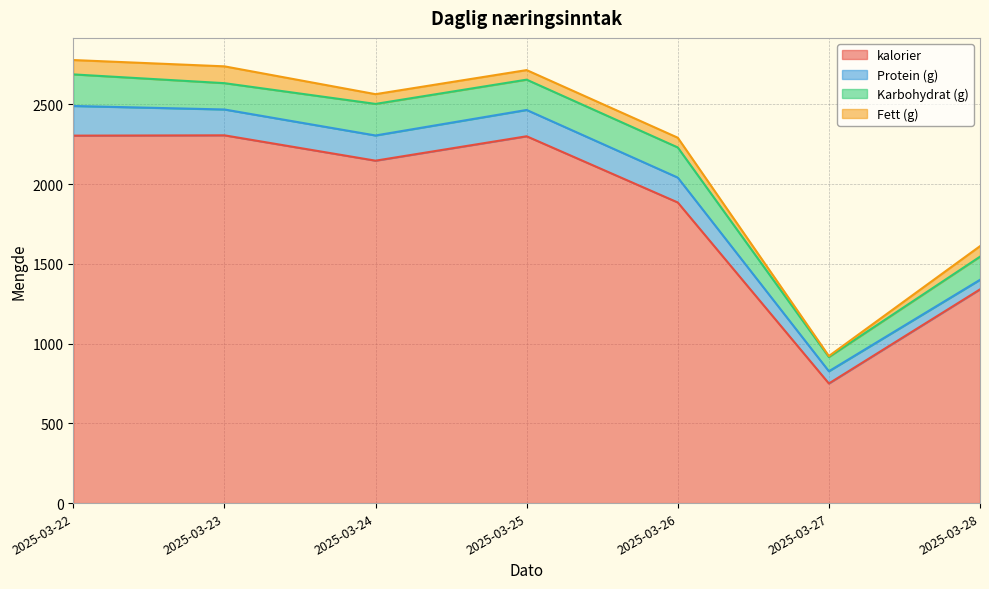

What is the minimum value for kalorier?

750.0